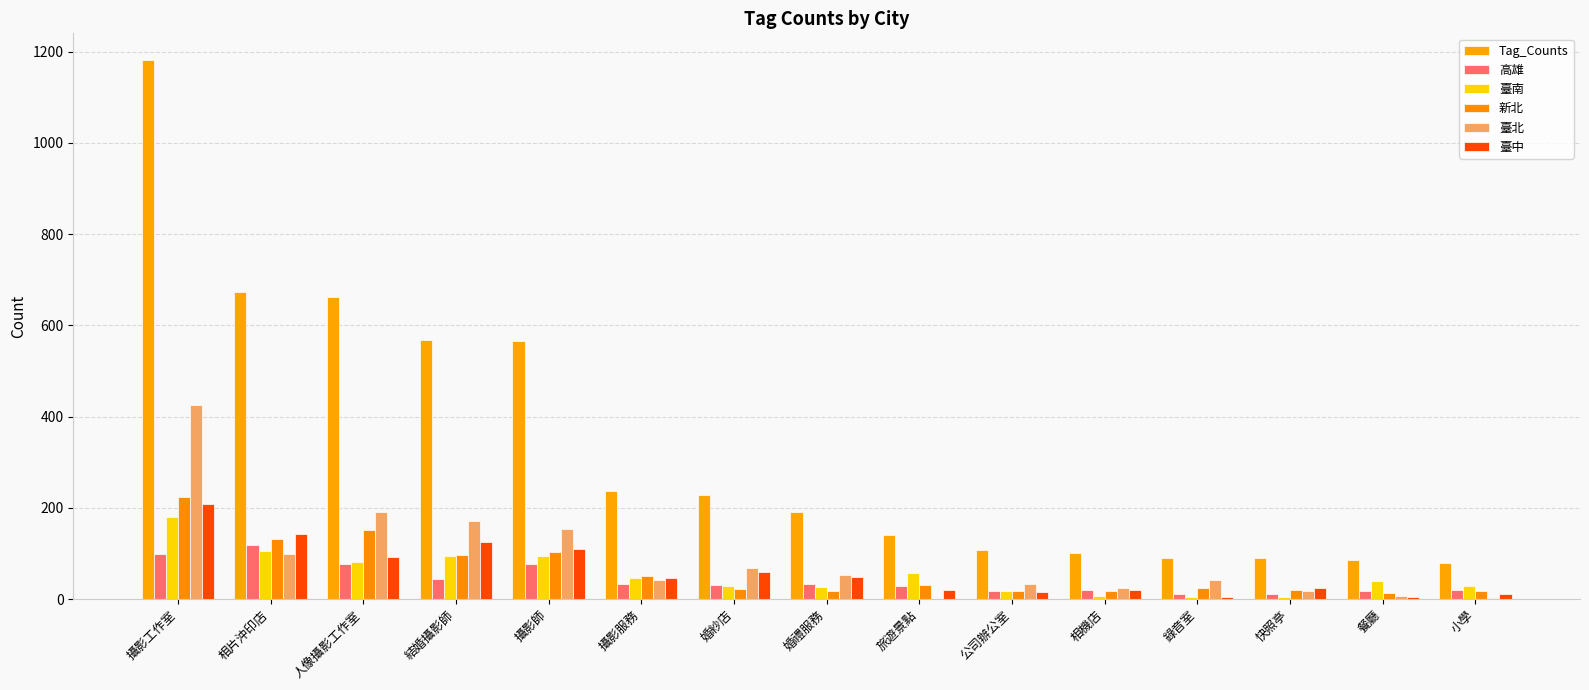

At which category is the sum across all series the highest?

攝影工作室